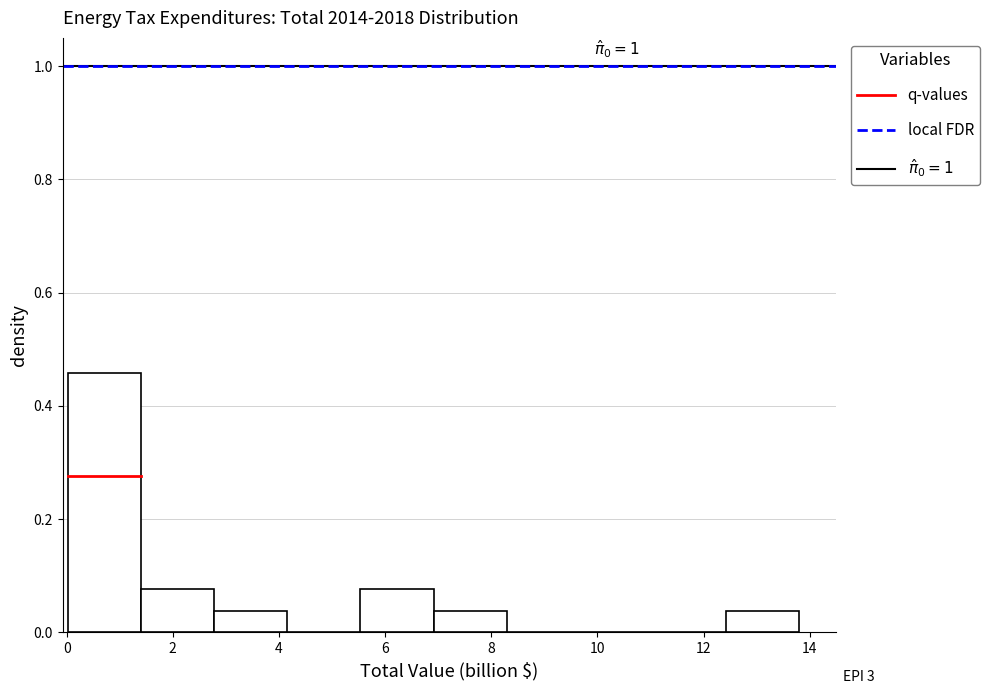

Over which range of the x-axis is the bar tallest?

0.0 to 1.4